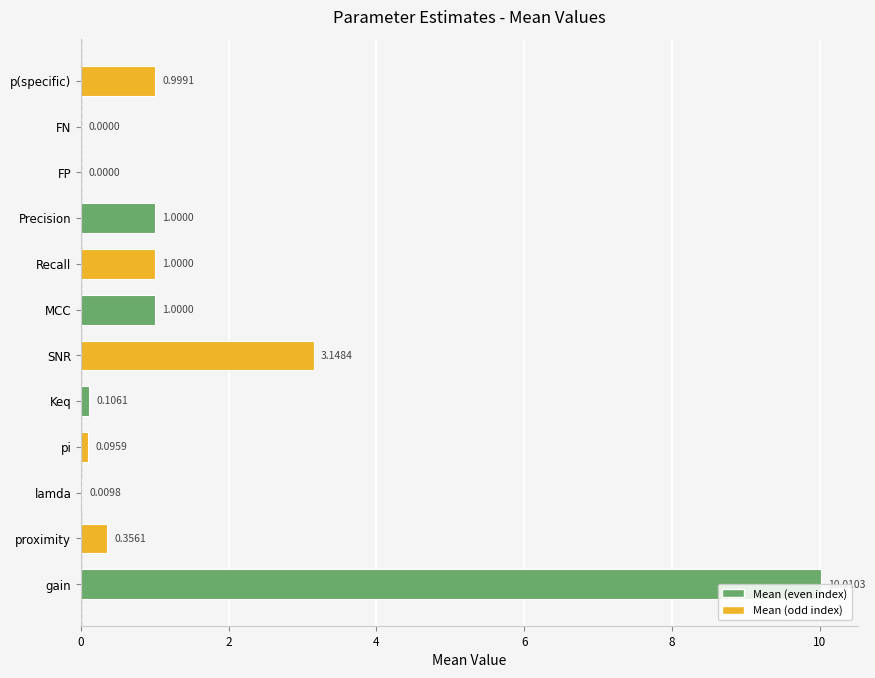

What is the average value?

1.5